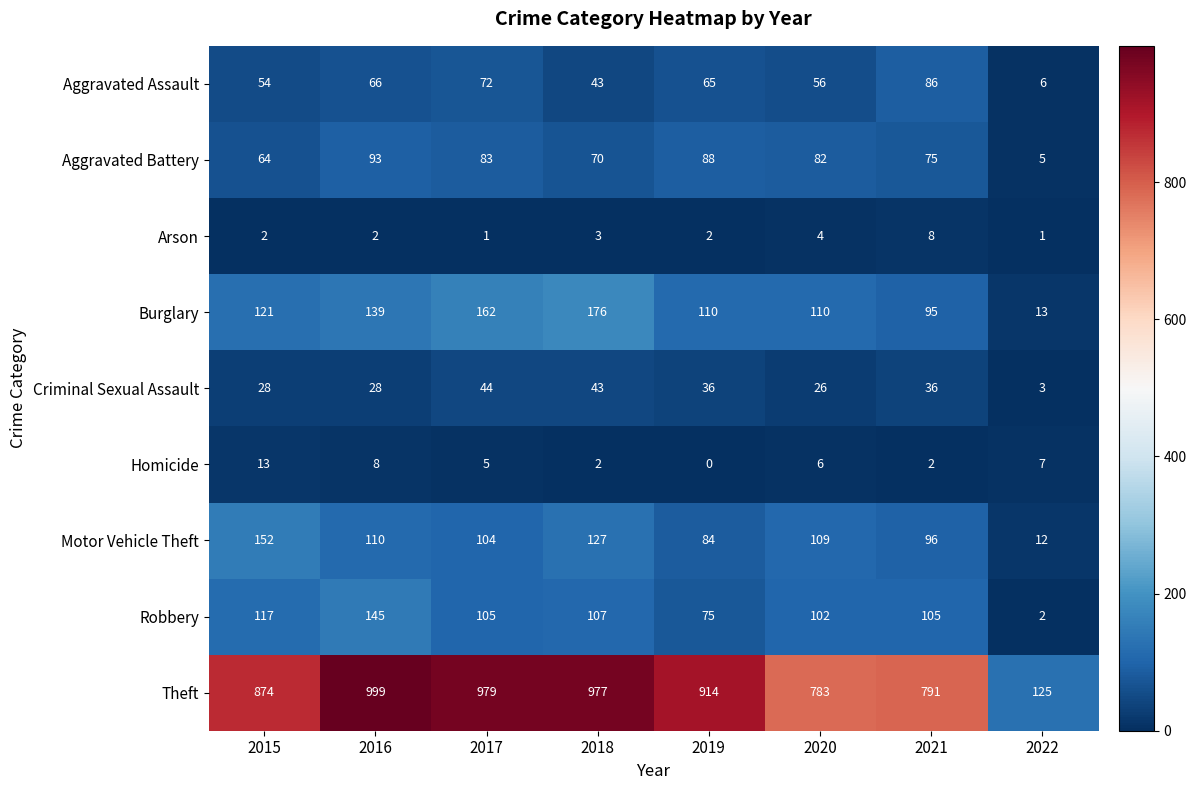

At how many categories does at least one series exceed 36?

8